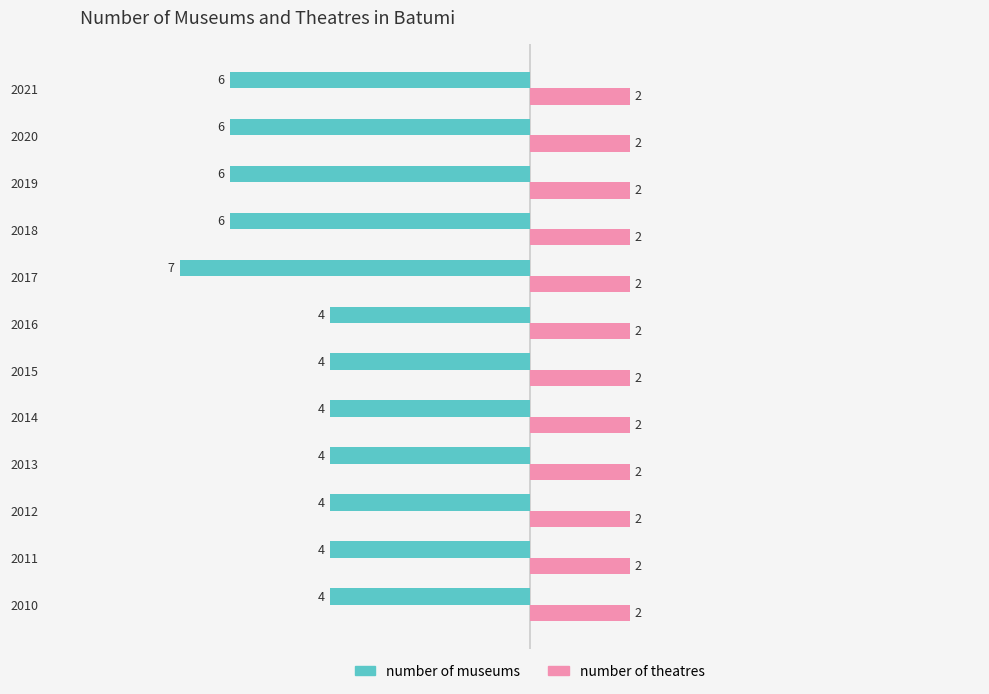

What is the sum of all number of museums values?

-59